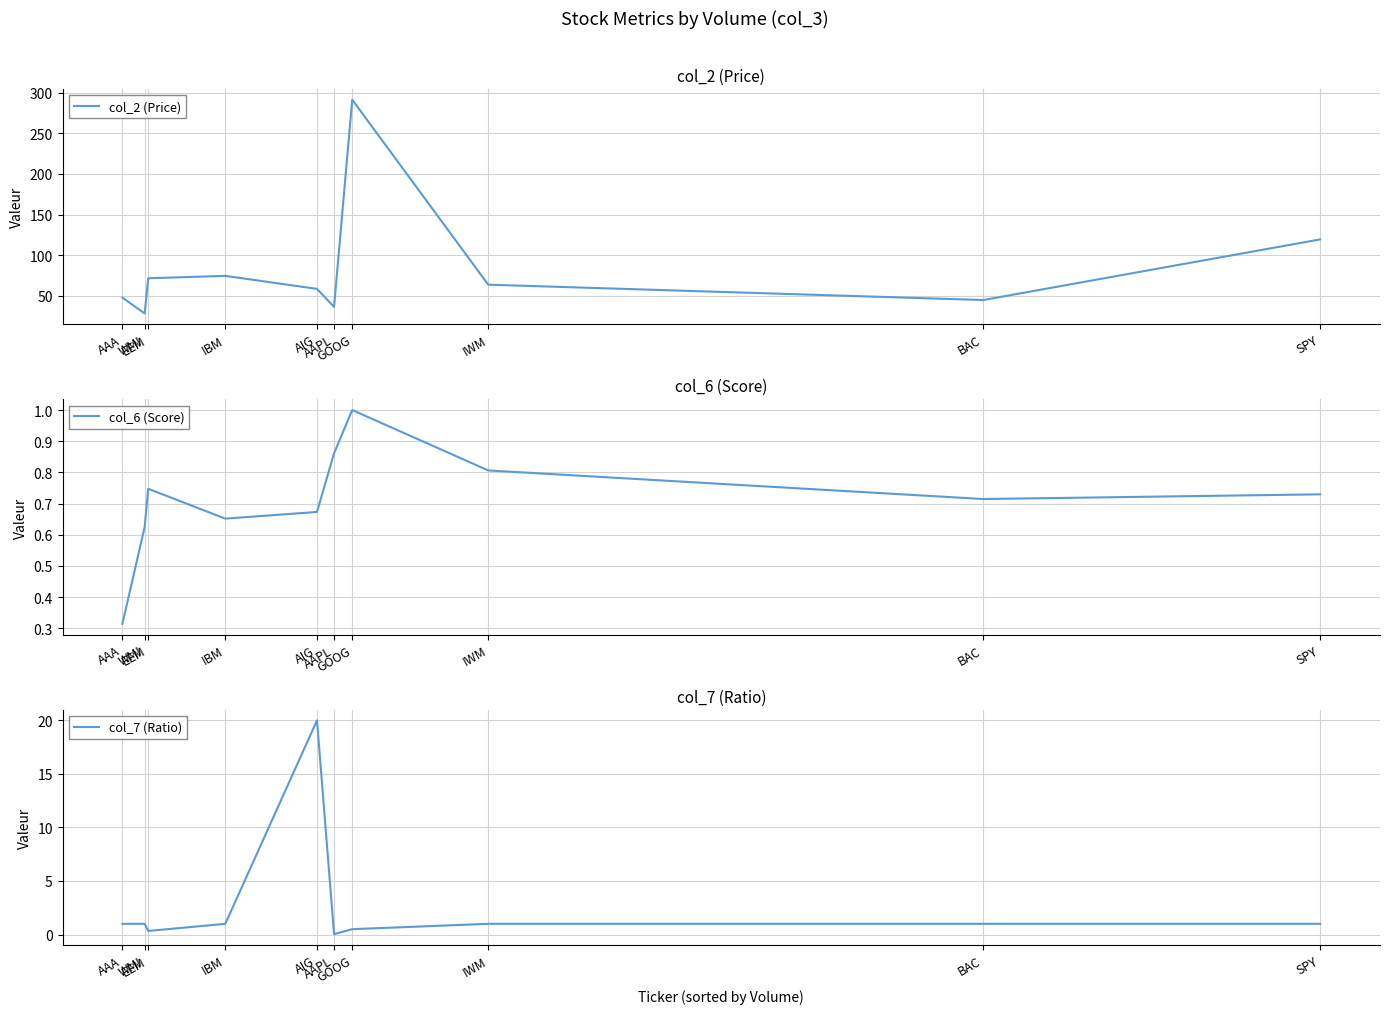

Which has a higher value, AAA or IWM?

IWM